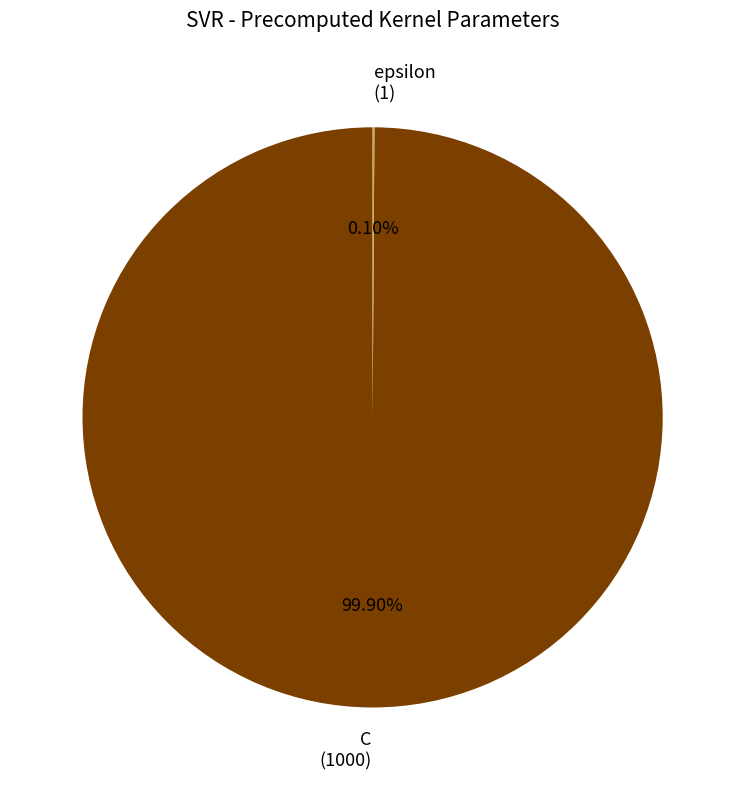

Which slice is the largest?

C